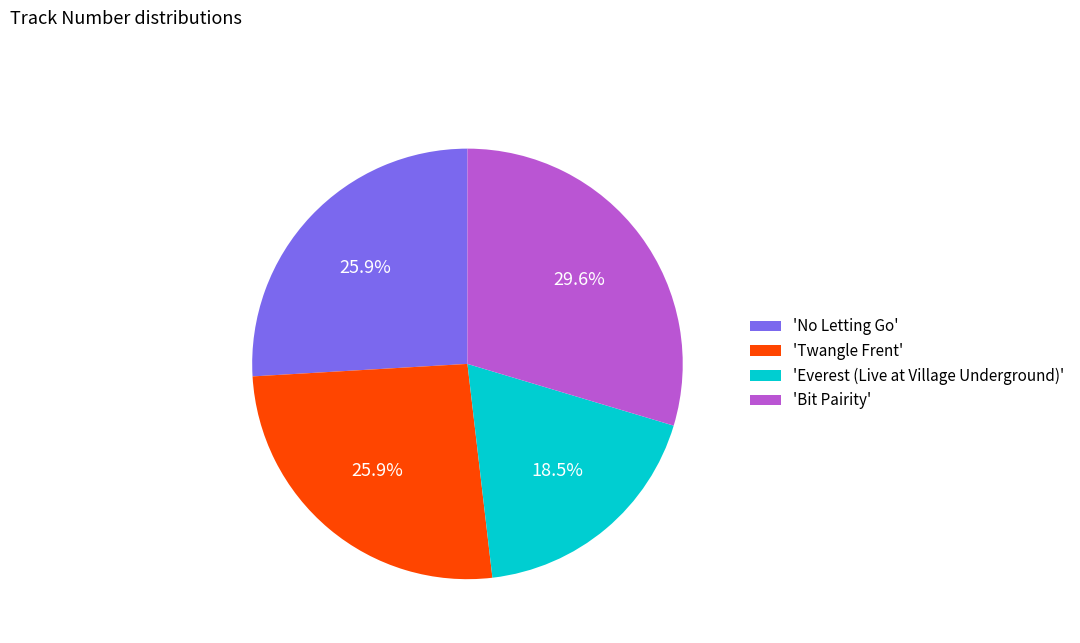

Is the sum of 'Bit Pairity' and 'No Letting Go' greater than half?

Yes